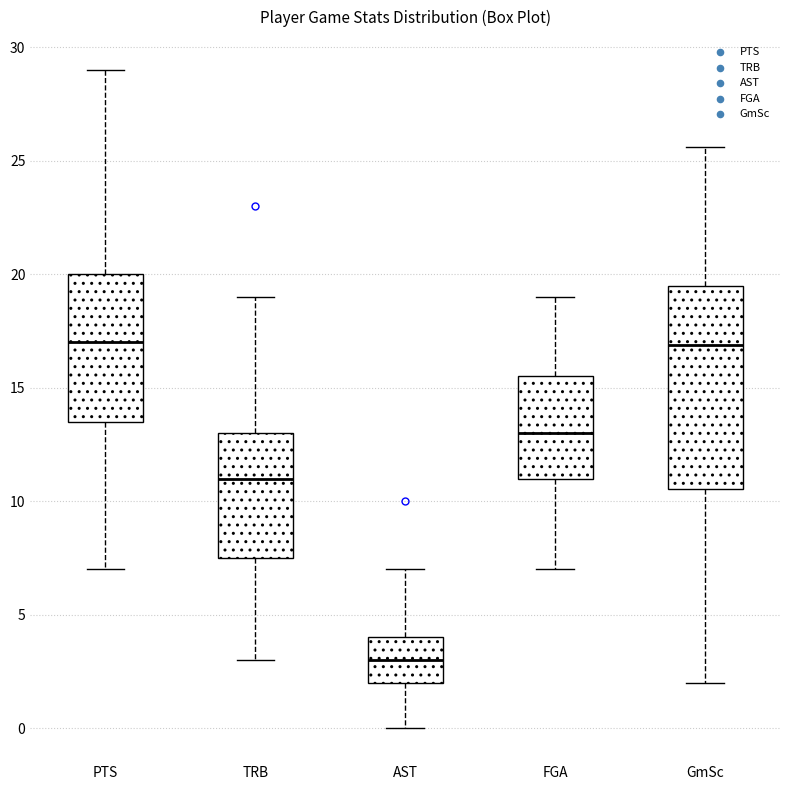

Reading left to right, transcribe this box plot: for each box, give where its median line is, the range the box spans, and where its two whiskers end, as read against the y-axis. The values are not printed on the chart, so give them approximately, as read against the axis.

PTS: median 17.0, box 13.5 to 20.0, whiskers 7.0 to 29.0
TRB: median 11.0, box 7.5 to 13.0, whiskers 3.0 to 19.0
AST: median 3.0, box 2.0 to 4.0, whiskers 0.0 to 7.0
FGA: median 13.0, box 11.0 to 15.5, whiskers 7.0 to 19.0
GmSc: median 17.0, box 10.5 to 19.5, whiskers 2.0 to 25.5